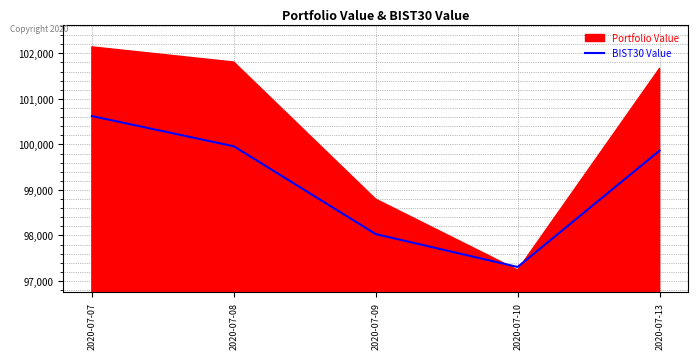

The value of BIST30 Value at 2020-07-08 is 150711.4. True or false?

False